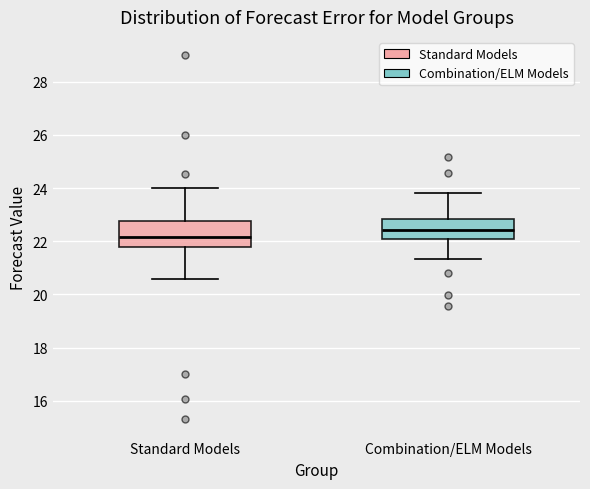

Which box has the highest median line?

Combination/ELM Models